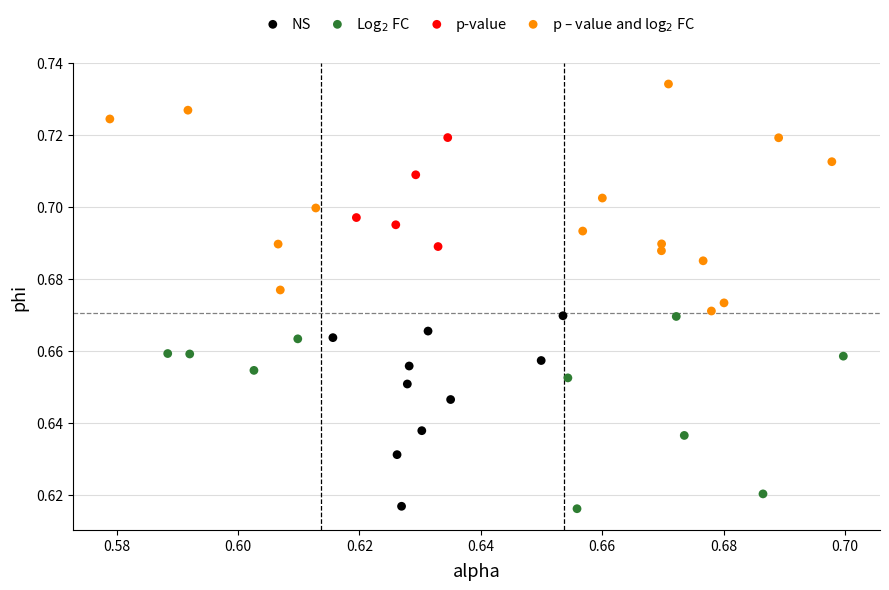

Which series contains the highest Y value?

p – value and log$_2$ FC